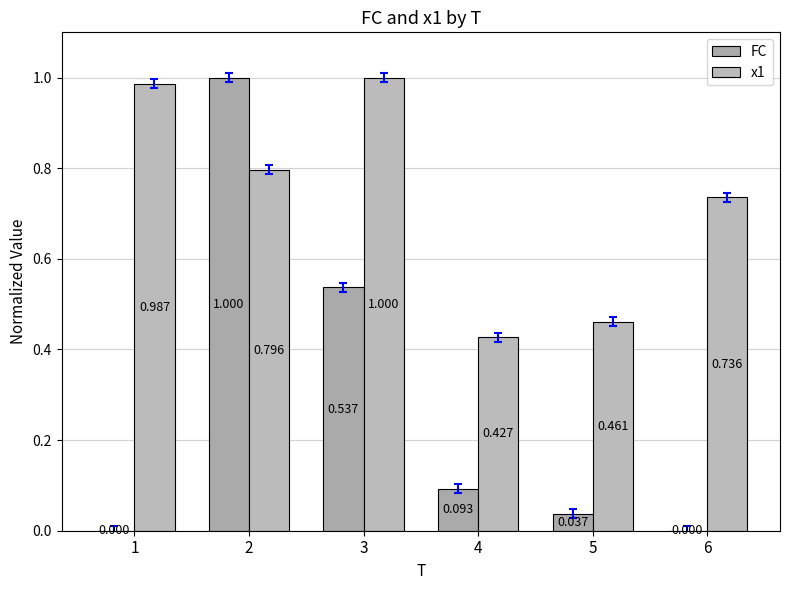

Rank the categories by x1 value from lowest to highest.

4, 5, 6, 2, 1, 3